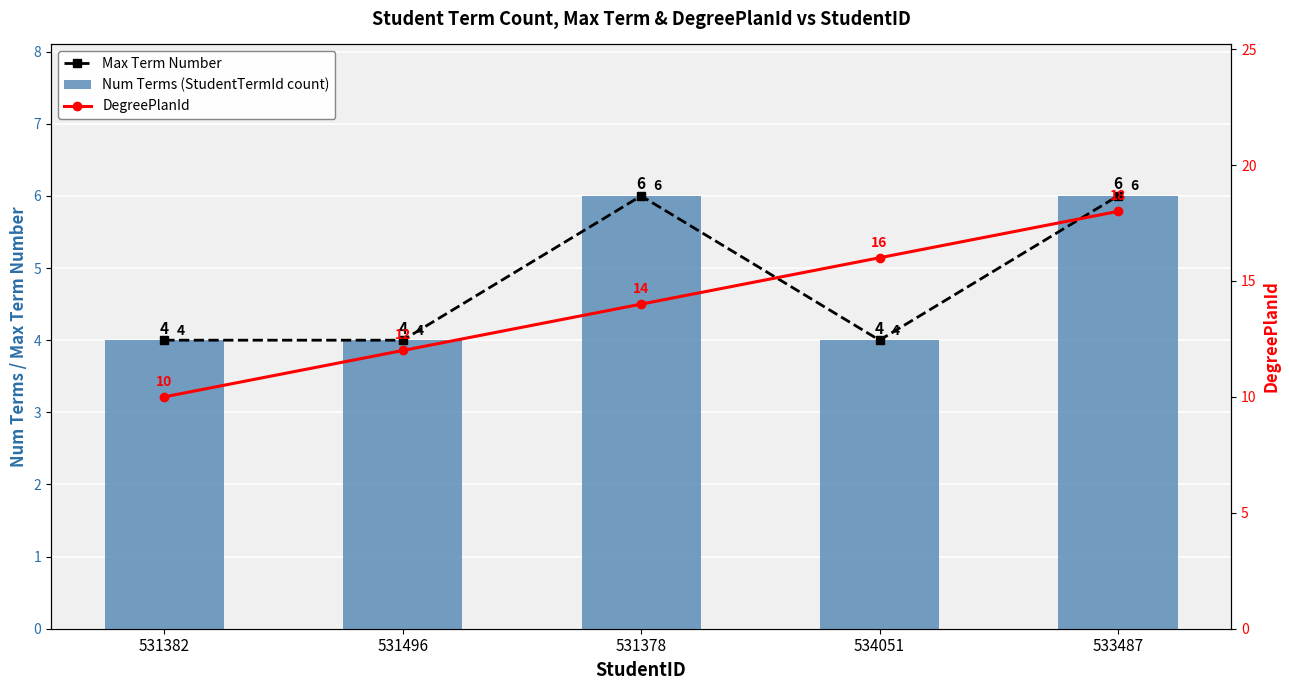

What is the total value across all series at 531496?

20